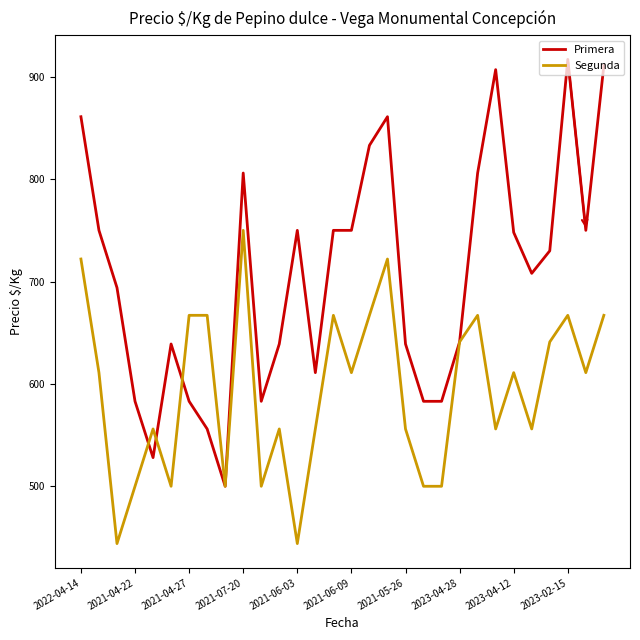

How many values in the Segunda series are below 611?

14